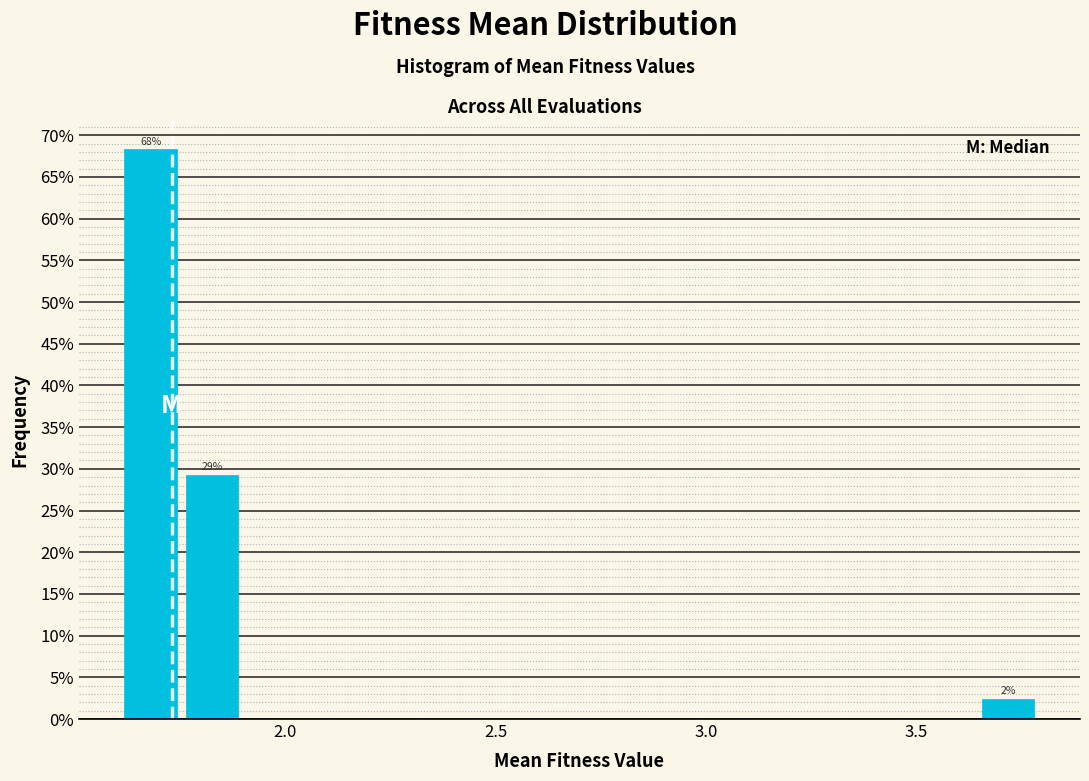

Around what value on the x-axis is the tallest bar? Give the approximate position of its centre, as read against the axis.

1.70